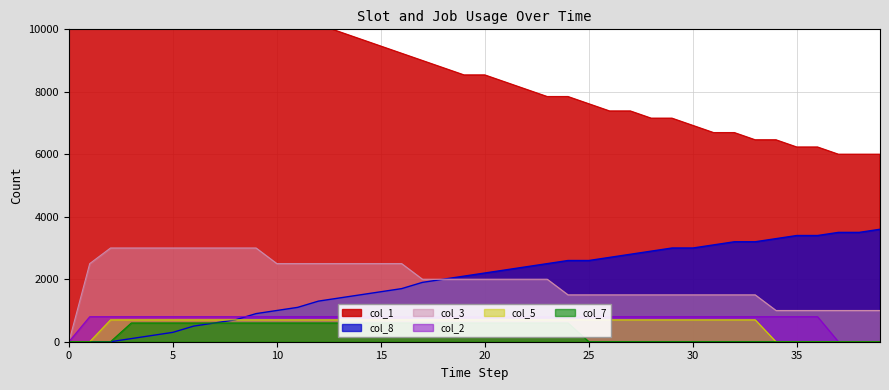

What is the label of the 29th point from the right?

11